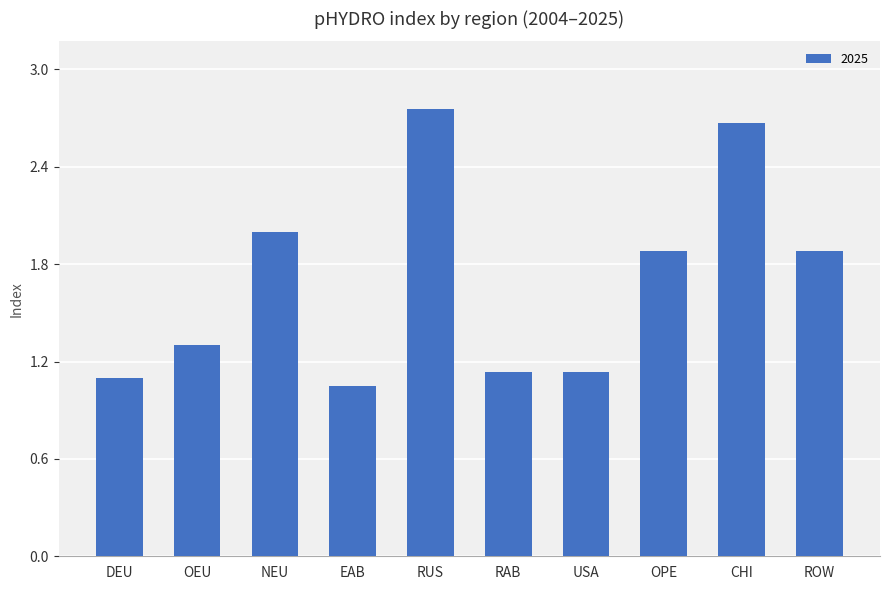

What is the sum of the values at OPE and EAB?

2.9